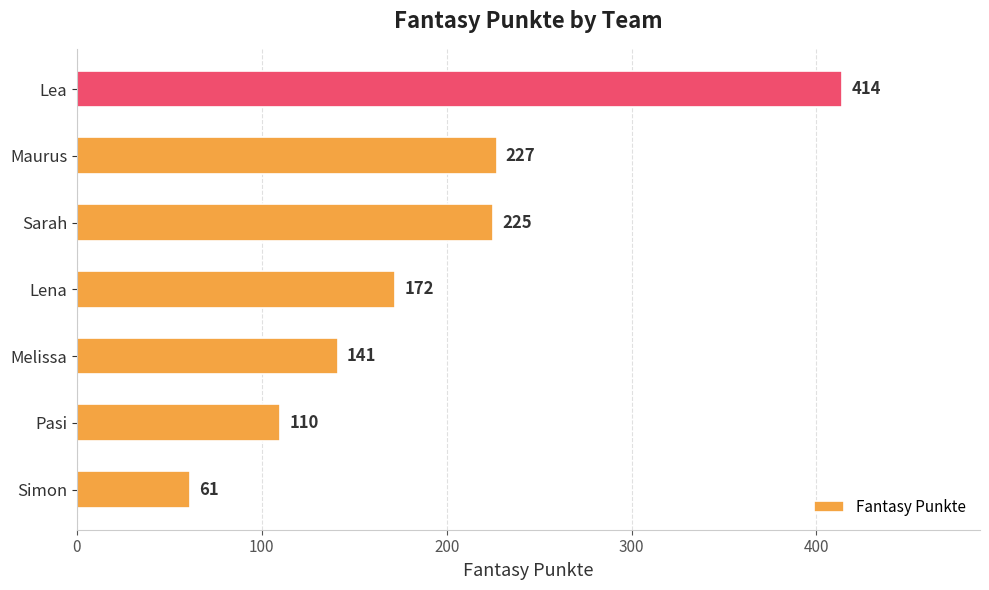

What is the maximum value shown in the chart?

414